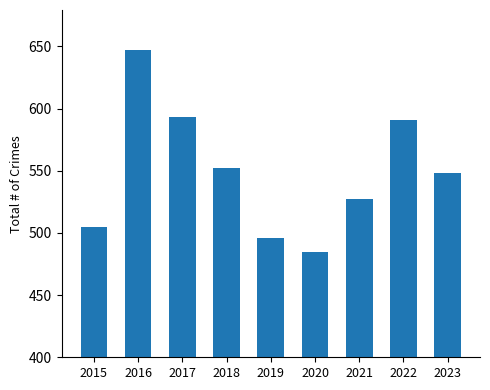

How many bars are there in total?

9